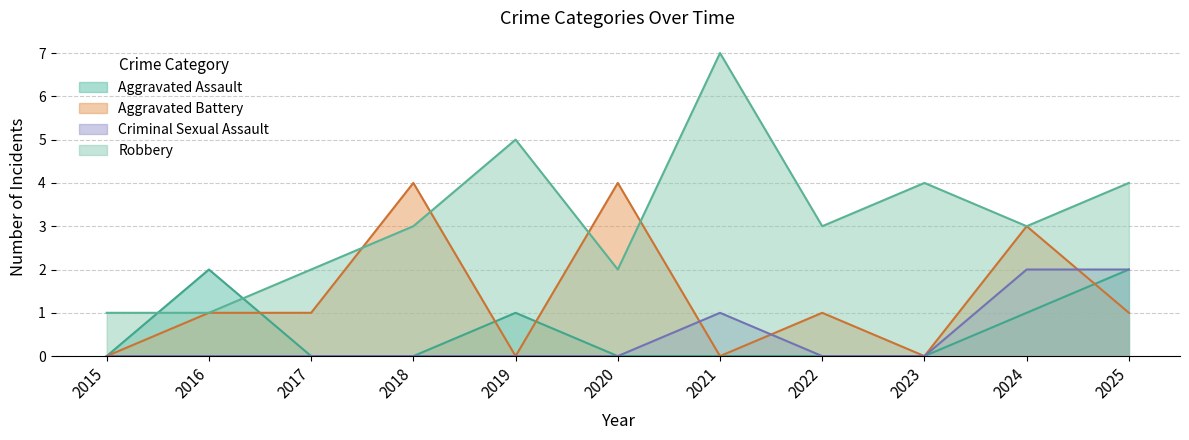

Which series has the widest spread of values?

Robbery